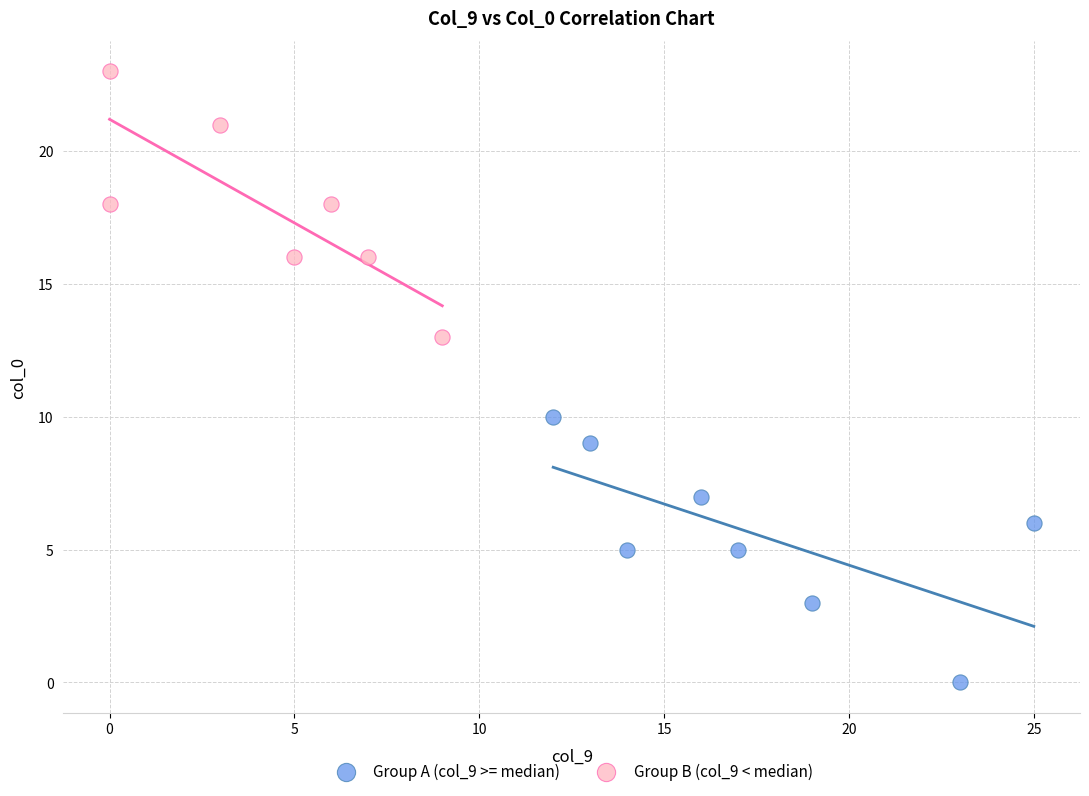

Which series reaches the maximum Y coordinate?

Group B (col_9 < median)